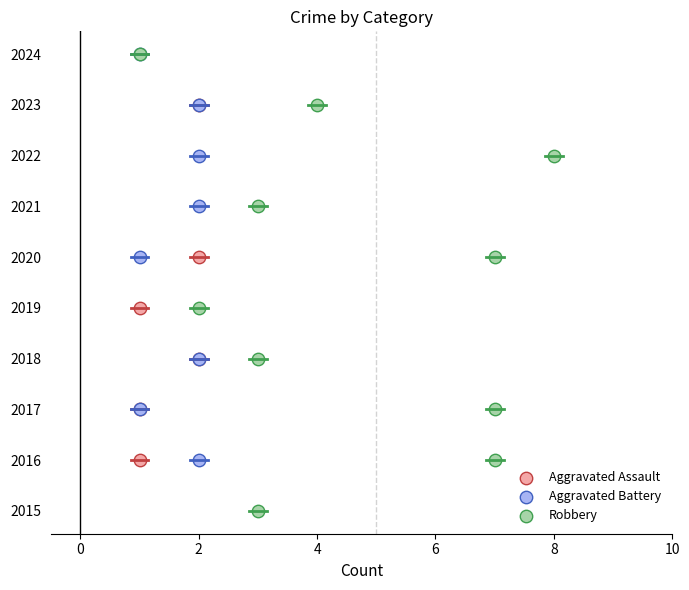

What are all the series names shown in the legend?

Aggravated Assault, Aggravated Battery, Robbery